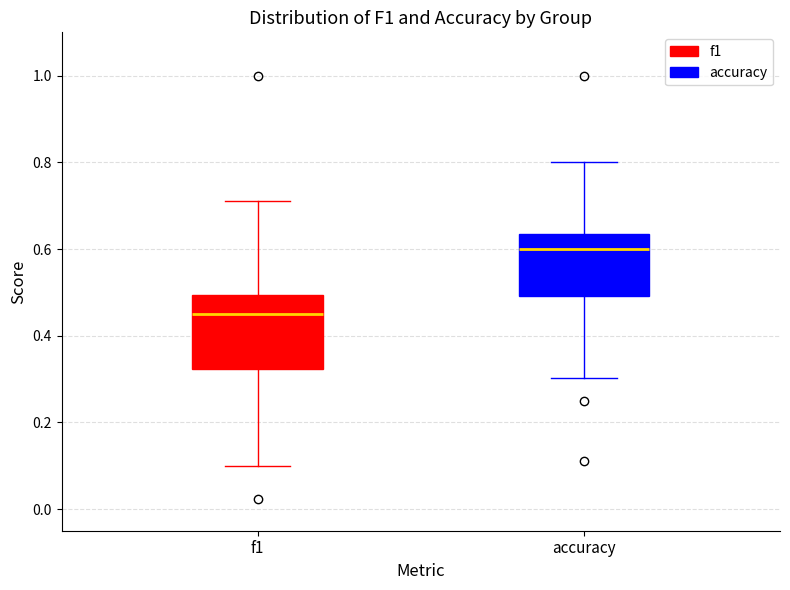

Reading left to right, read every box against the y-axis: the position of its median line, the range the box covers, and the ends of its whiskers. The values are not printed on the chart, so give them approximately, as read against the axis.

f1: median 0.46, box 0.32 to 0.50, whiskers 0.10 to 0.72
accuracy: median 0.60, box 0.50 to 0.64, whiskers 0.30 to 0.80